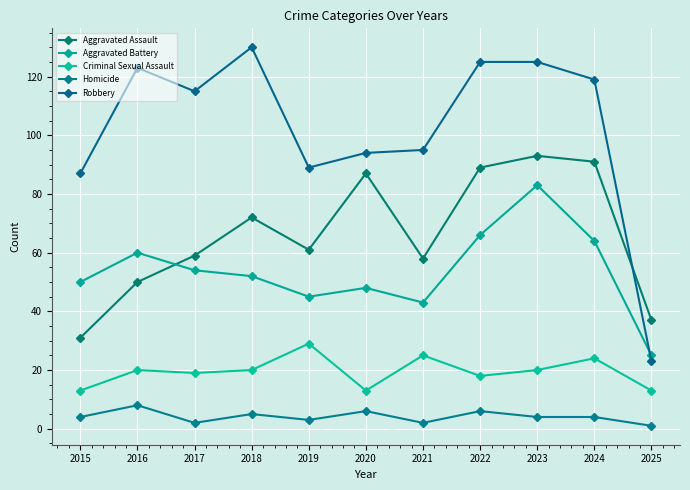

How many lines are shown in the chart?

5